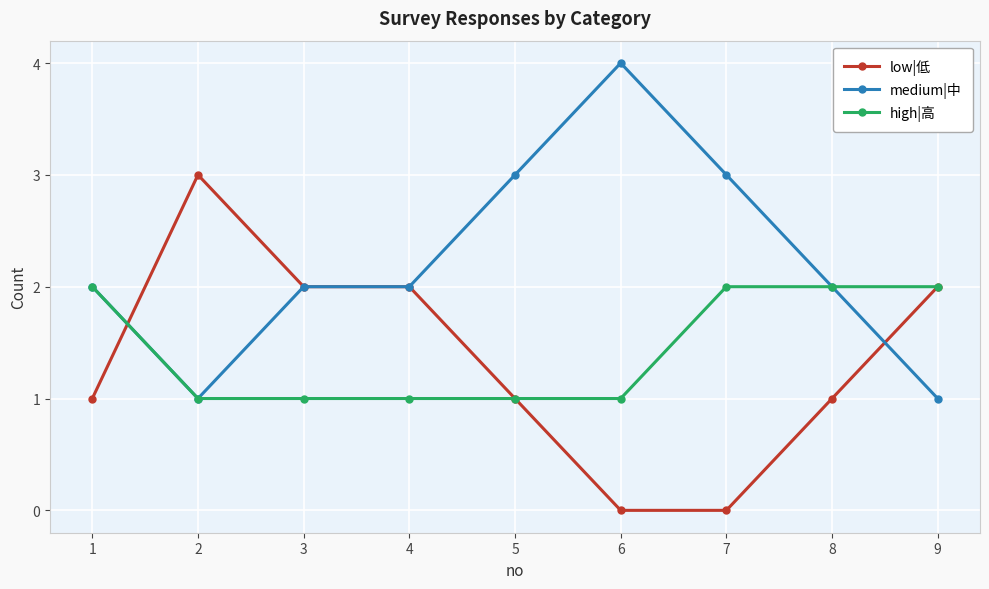

Is the value of low|低 at 8 greater than the value of medium|中 at 7?

No